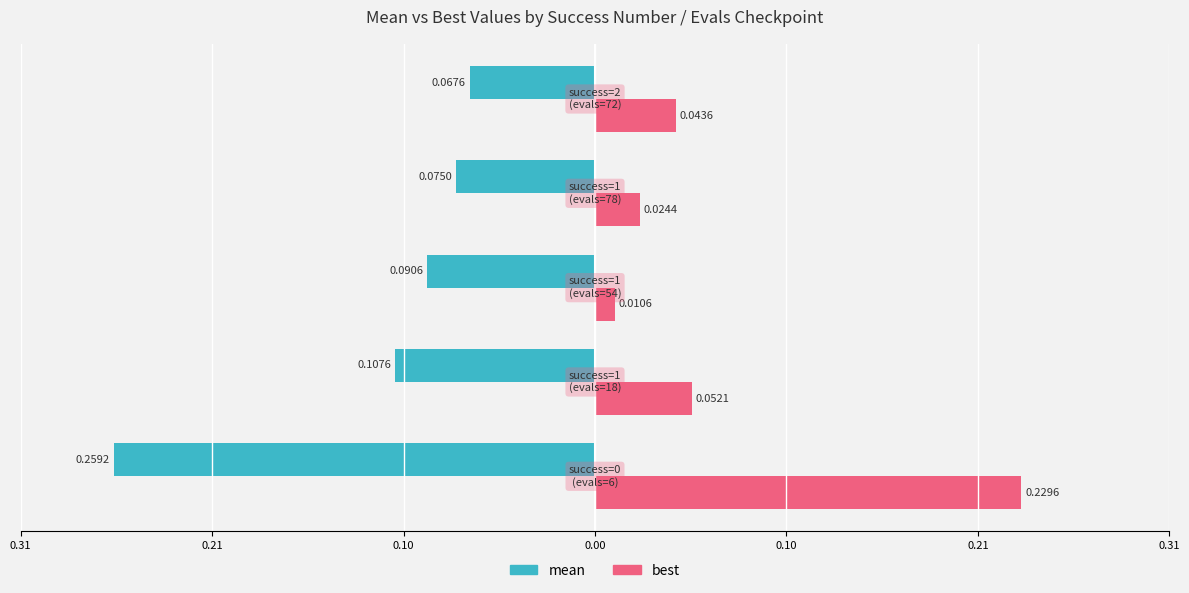

What is the value of the best bar at the 1st from the left?

0.2